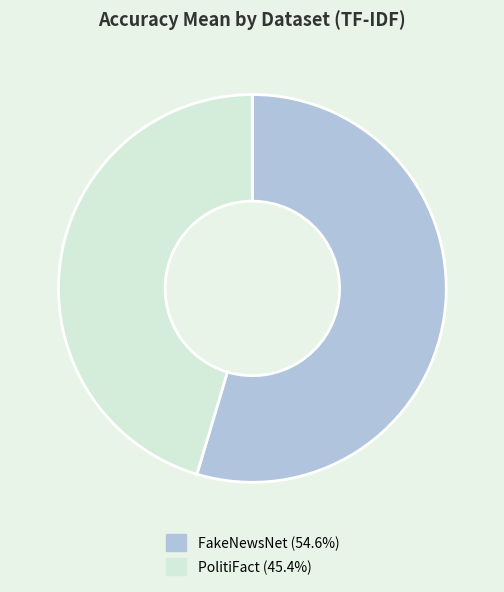

Rank the categories by value from highest to lowest.

FakeNewsNet, PolitiFact